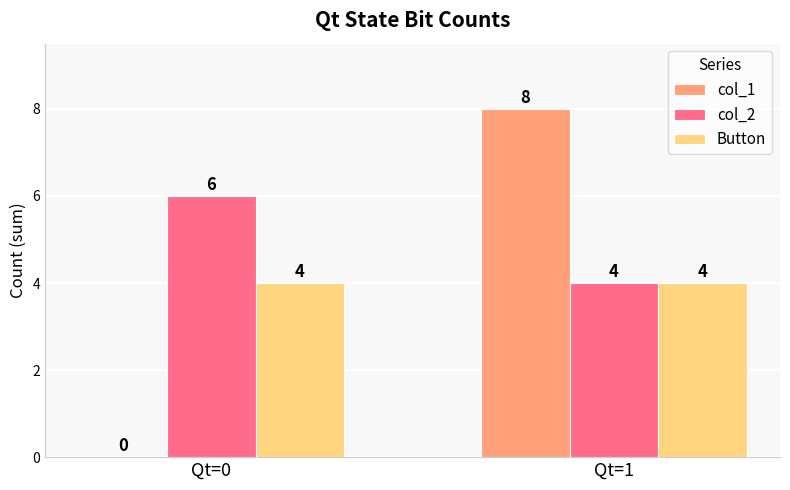

Reading left to right, extract all data points from this chart.

col_1: 0	8
col_2: 6	4
Button: 4	4